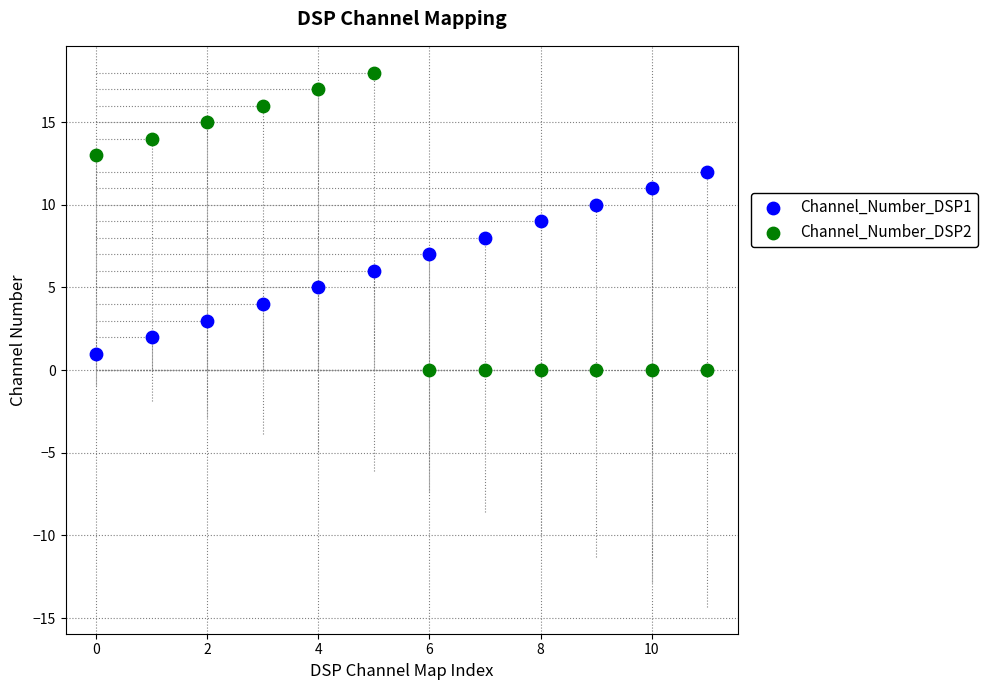

Which series has the widest spread of Y values?

Channel_Number_DSP2